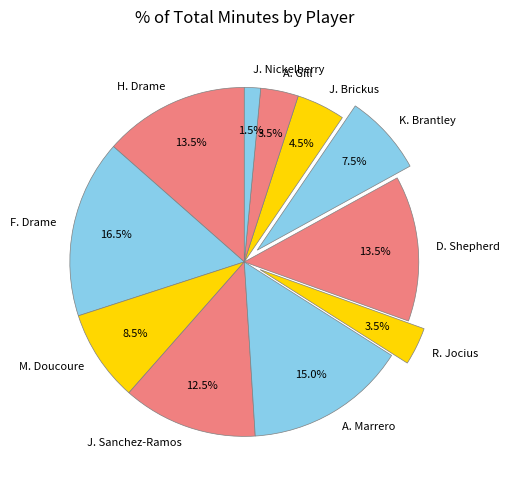

True or false: R. Jocius accounts for 18% of the total.

False